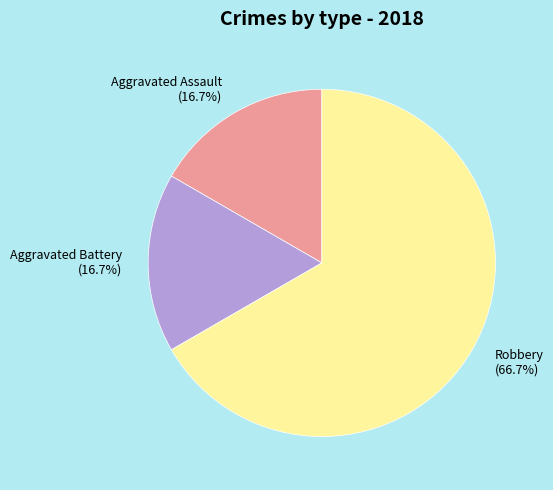

Combined, do Aggravated Battery and Robbery account for over 50%?

Yes